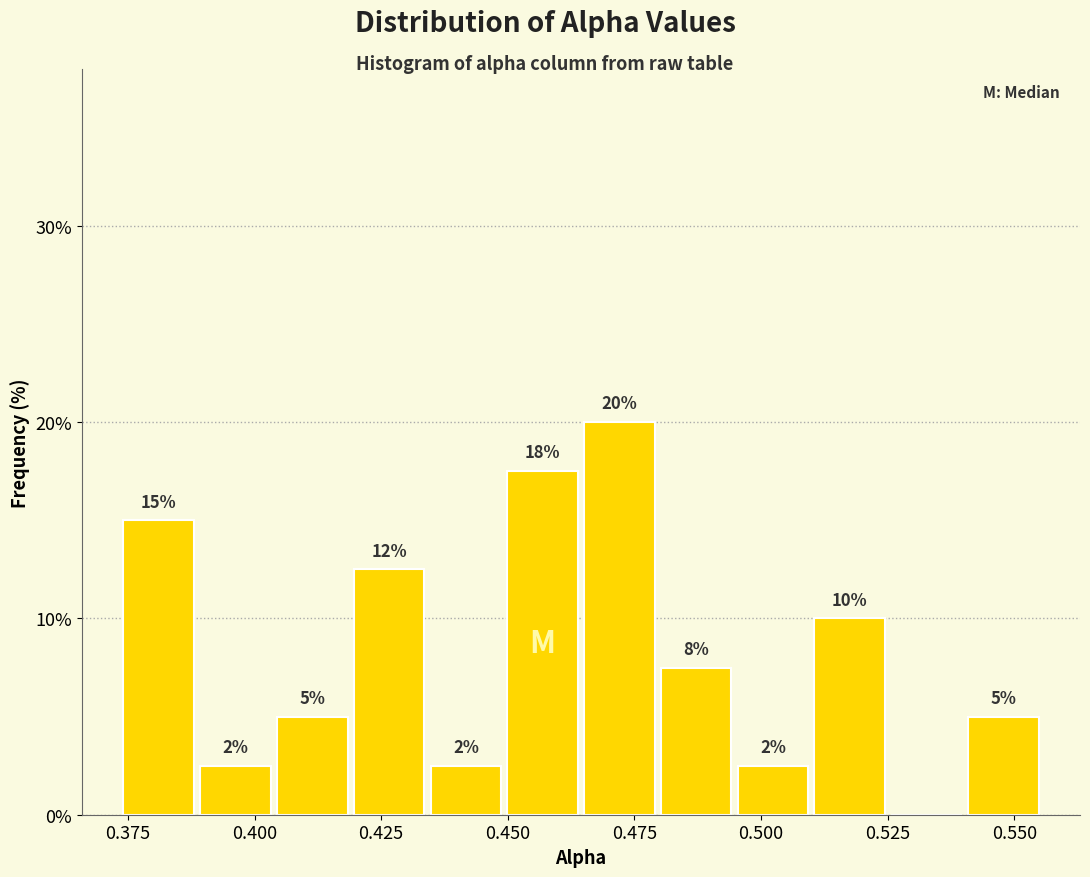

Around what value on the x-axis is the tallest bar? Give the approximate position of its centre, as read against the axis.

0.470